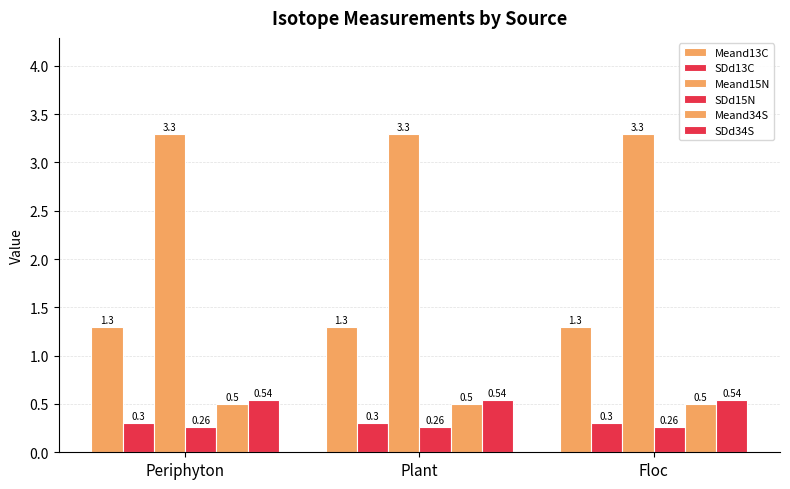

At which label does Meand15N reach its peak?

Periphyton